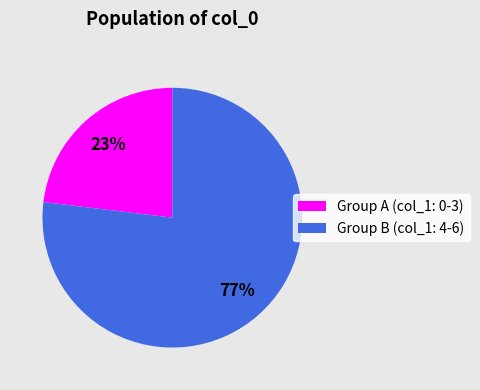

How many segments does this pie chart have?

2